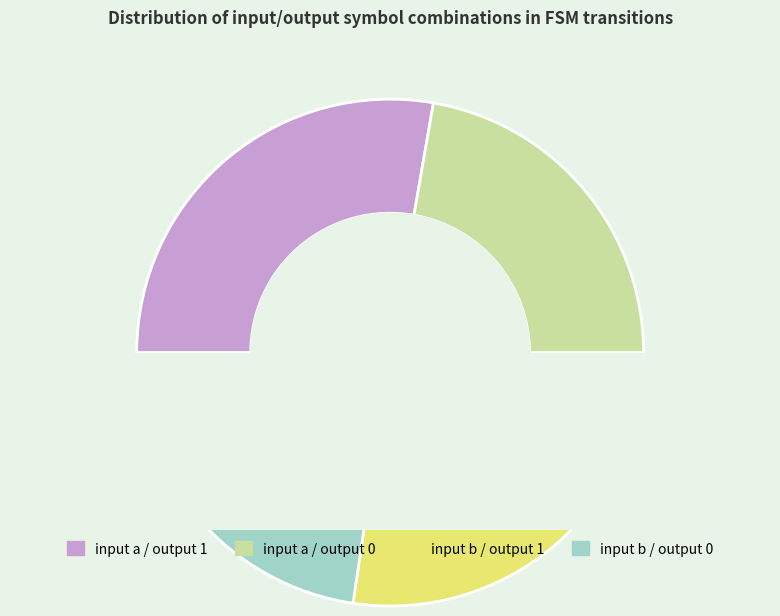

What percentage is NOT represented by input a / output 0?

77.7%